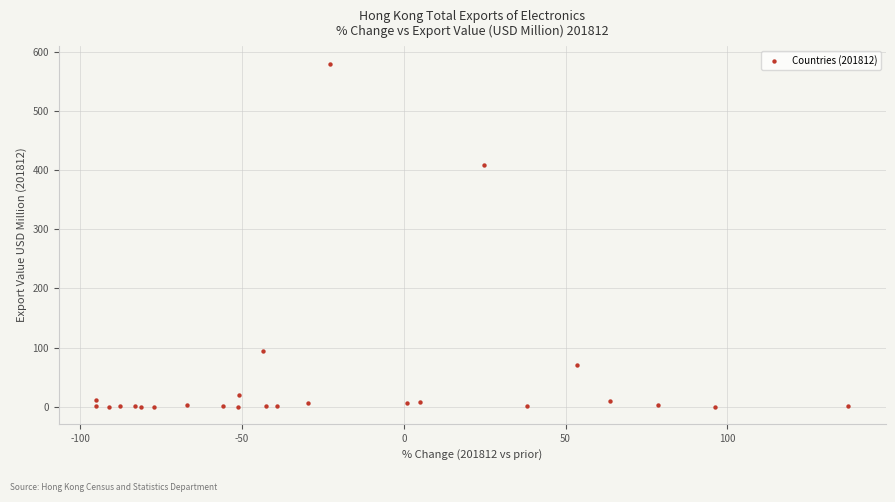

What Y value in the scatter plot is closest to 290?

408.5